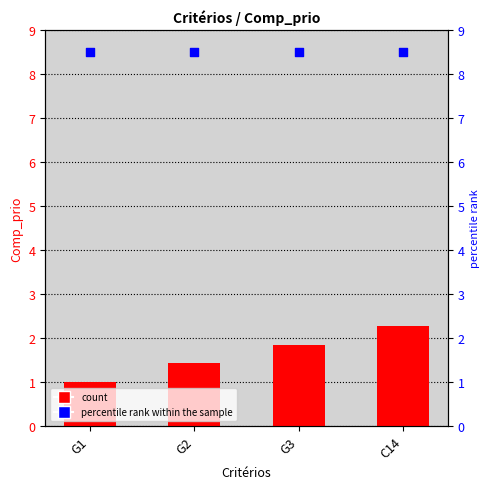

What is the total value across all series at G2?

9.9